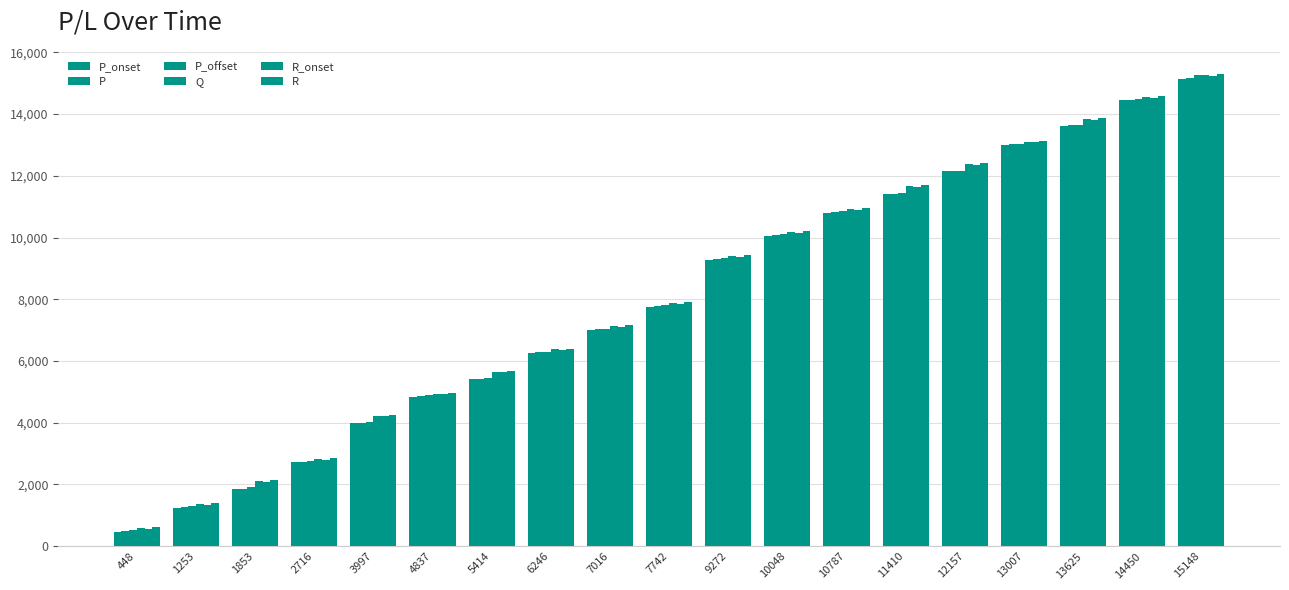

How many distinct data groups are displayed?

6